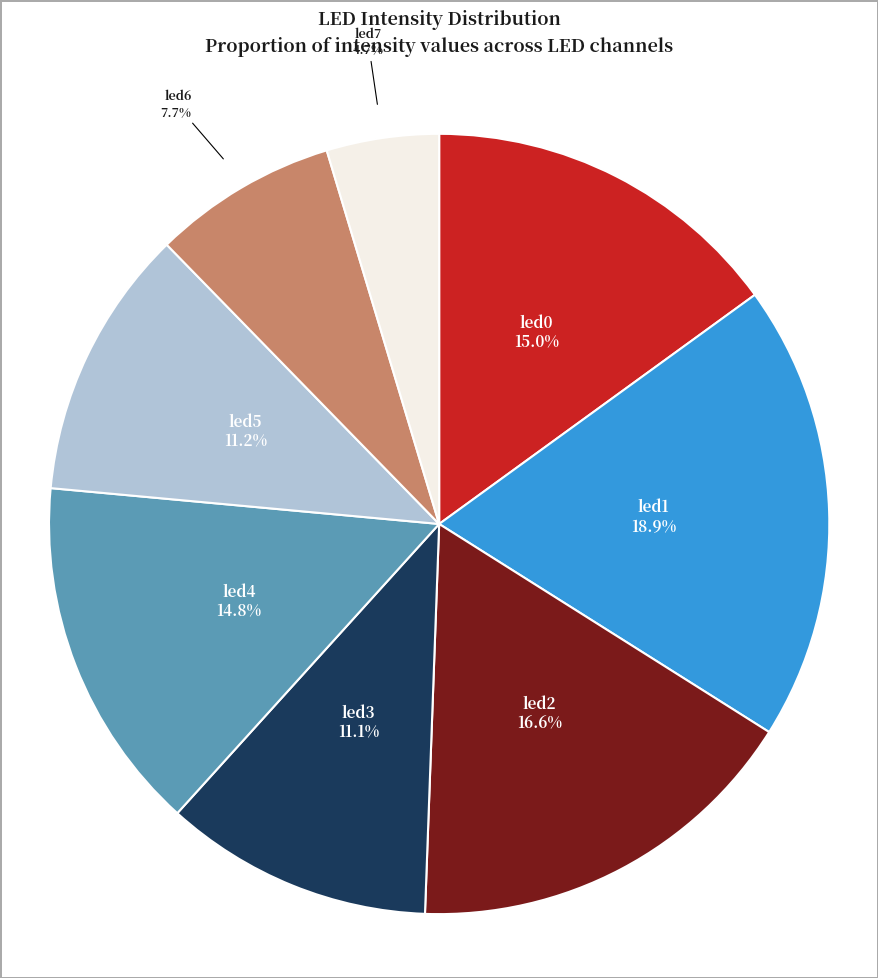

Which category has the smallest portion of the pie?

led7